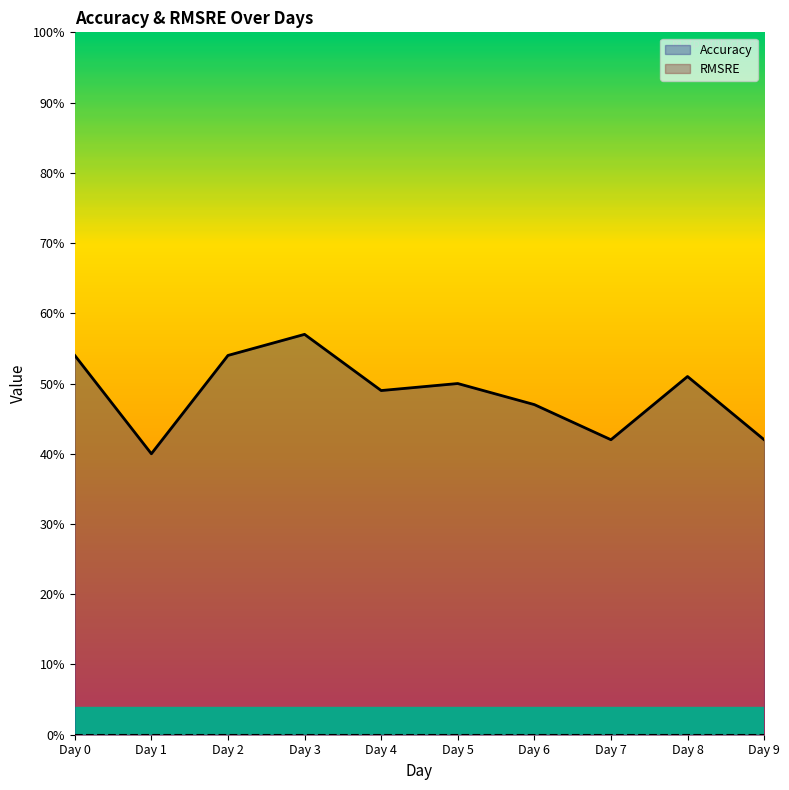

Where is the data nearest to the value 0?

Day 1